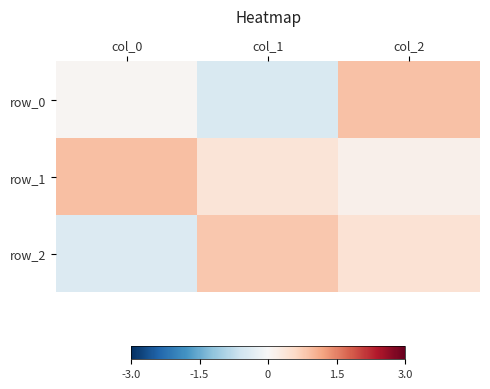

Between col_1 and col_2, which series saw the biggest shift?

row_0